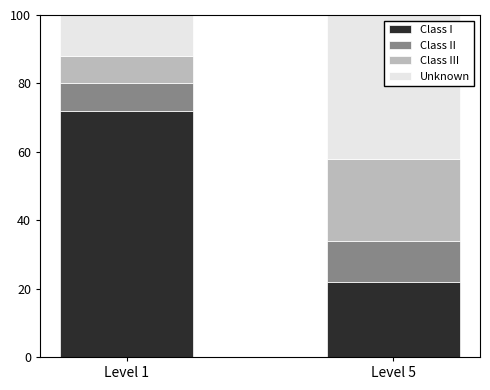

List the labels in order of Class I value, largest first.

Level 1, Level 5